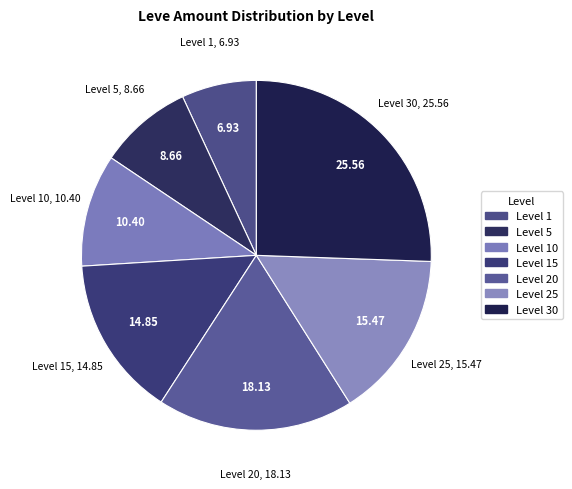

Count the number of slices in the pie.

7